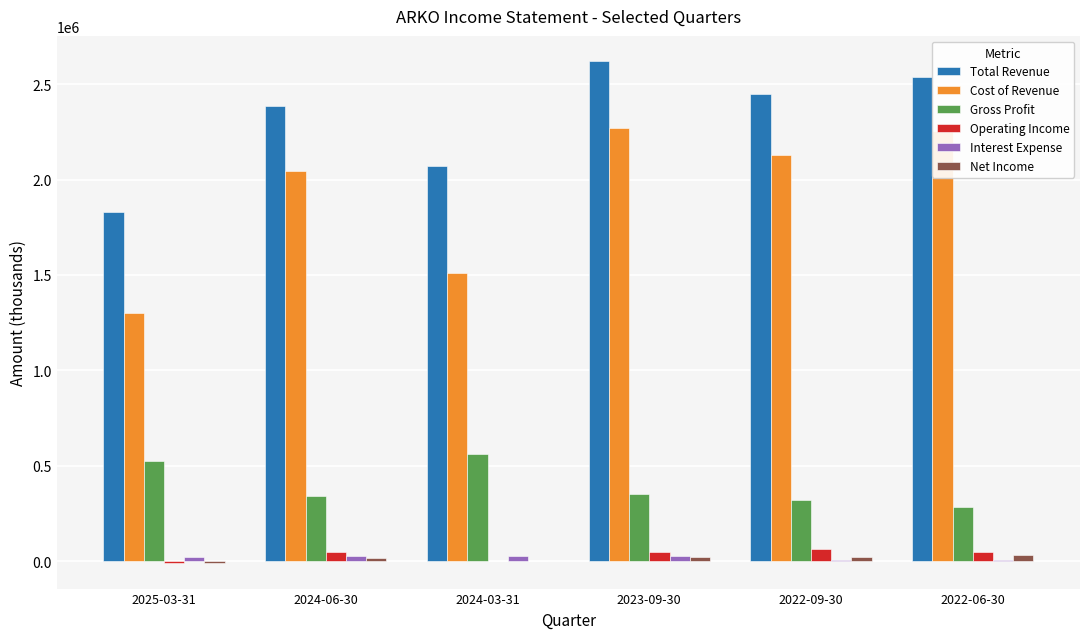

Are the bars grouped side by side (vs. stacked)?

Yes